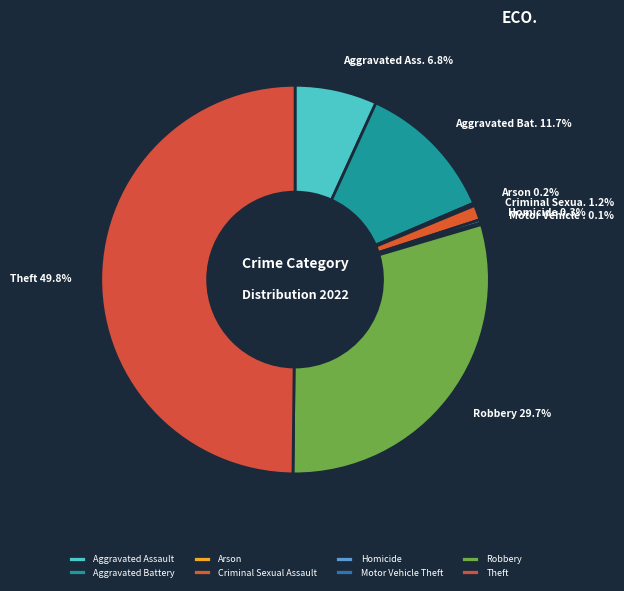

To the nearest percent, what is the difference between the Arson and Criminal Sexual Assault slice percentages?

1%